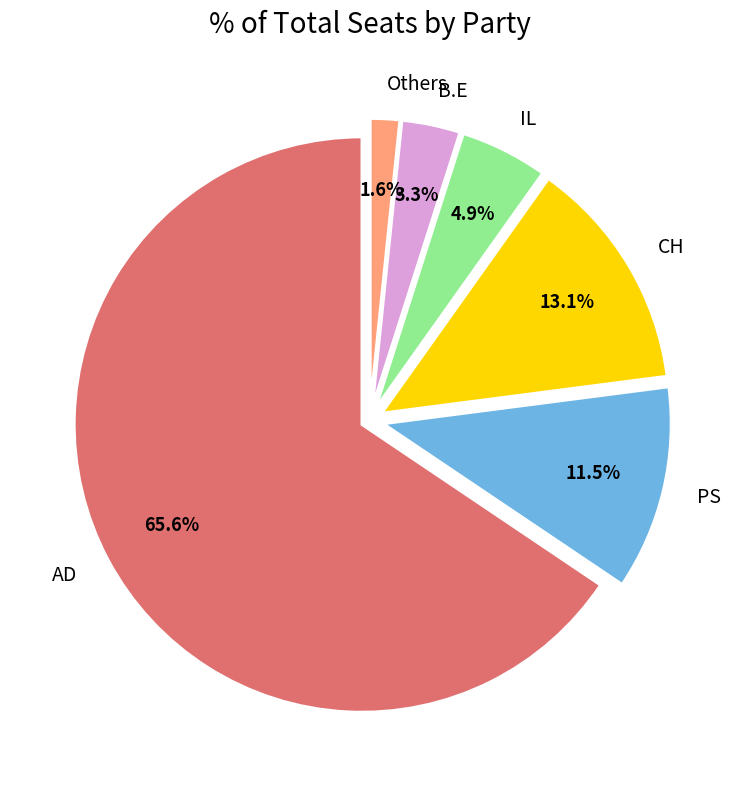

How much of the chart is everything except B.E?

96.7%